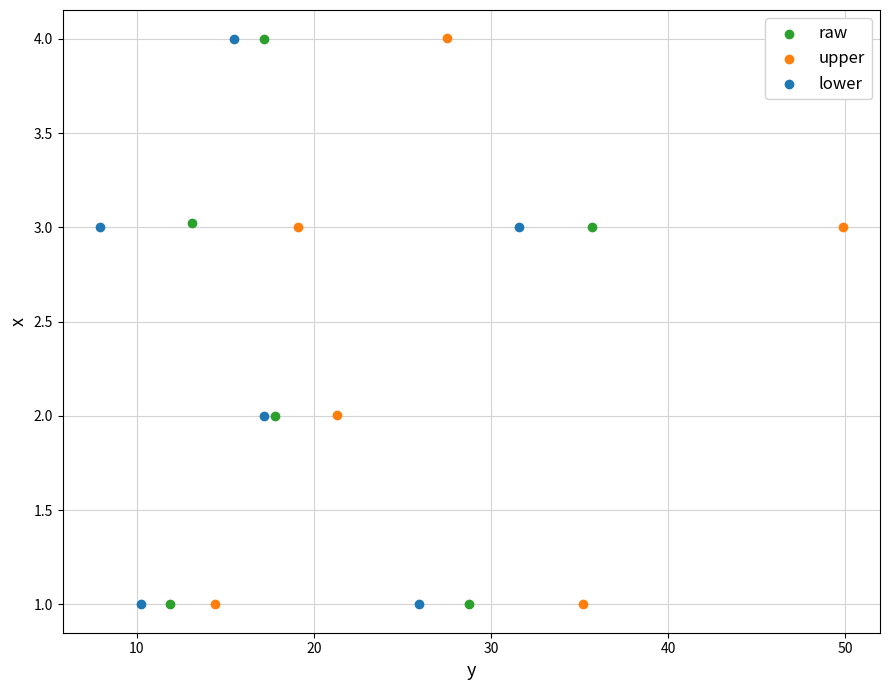

Which series has the largest Y range (max minus min)?

upper